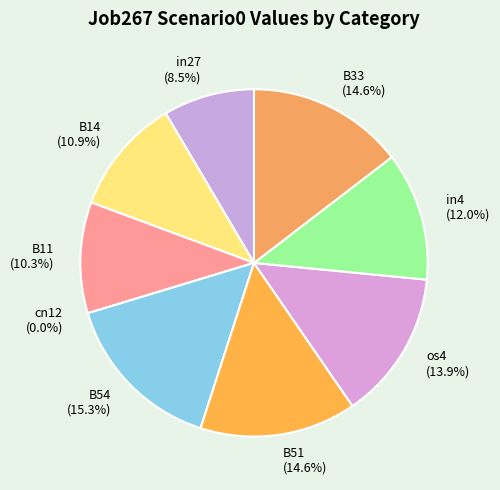

Rank the categories by value from highest to lowest.

B54, B51, B33, os4, in4, B14, B11, in27, cn12